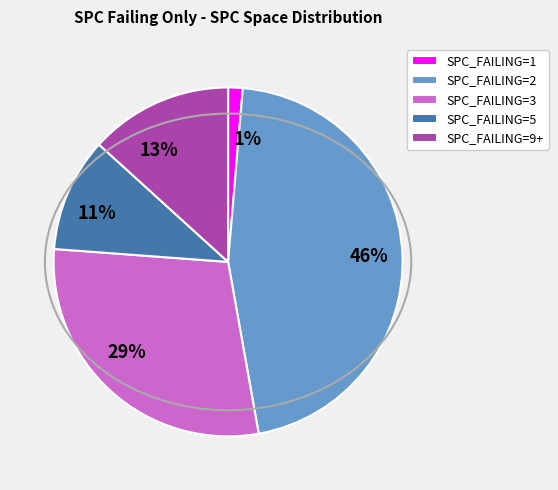

What is the ratio of the value at 13% to the value at 46%?

0.3